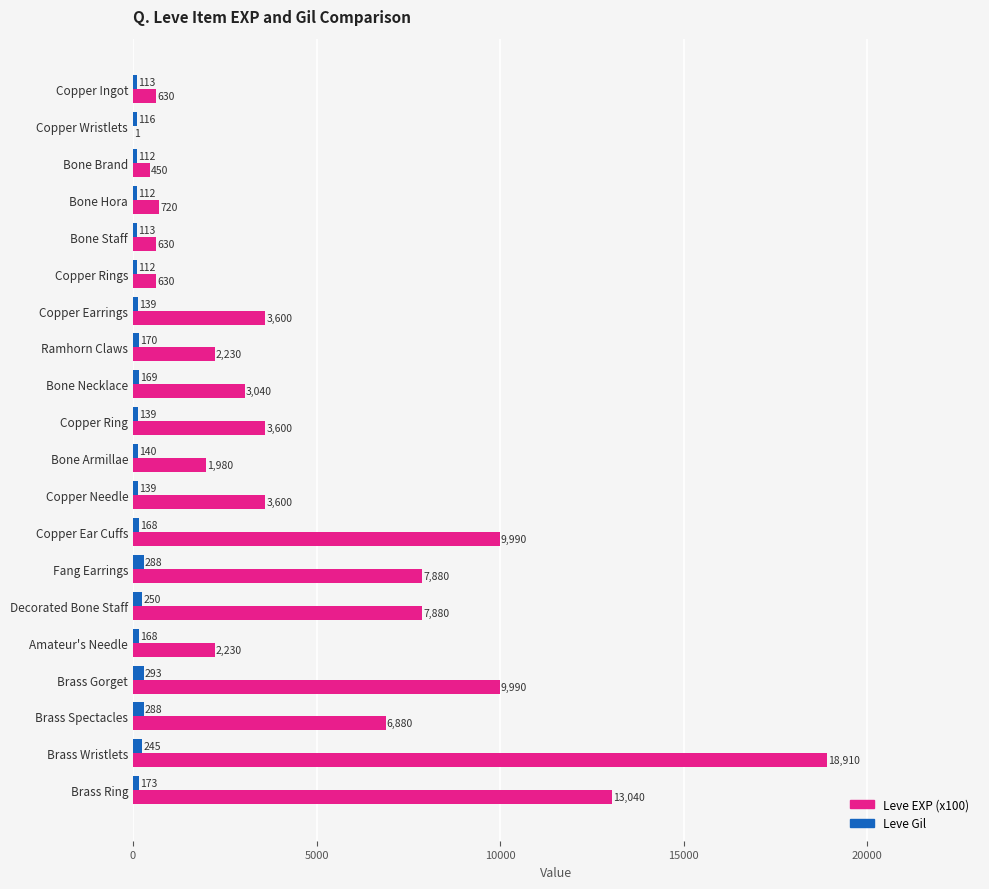

True or false: Leve Gil has a value of 113 at Bone Staff.

True